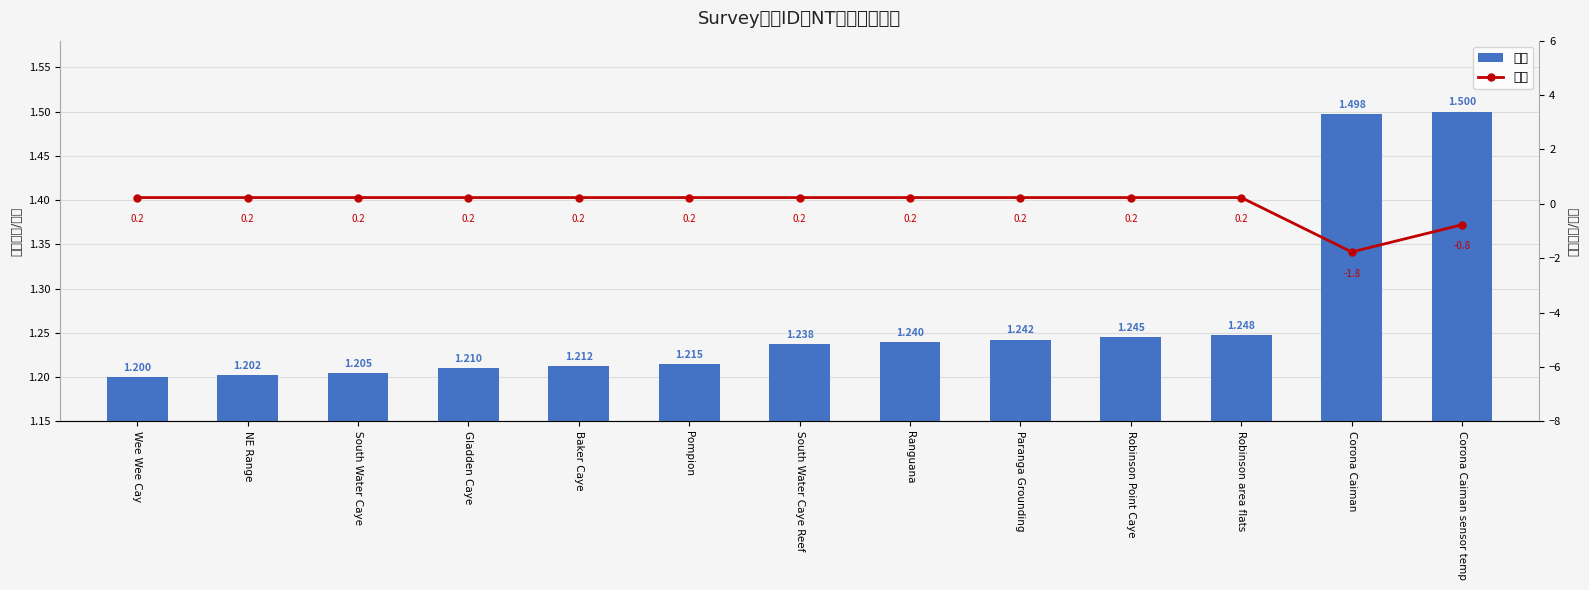

What is the sum of the 价格 values at South Water Caye and Corona Caiman sensor temp?

2.7